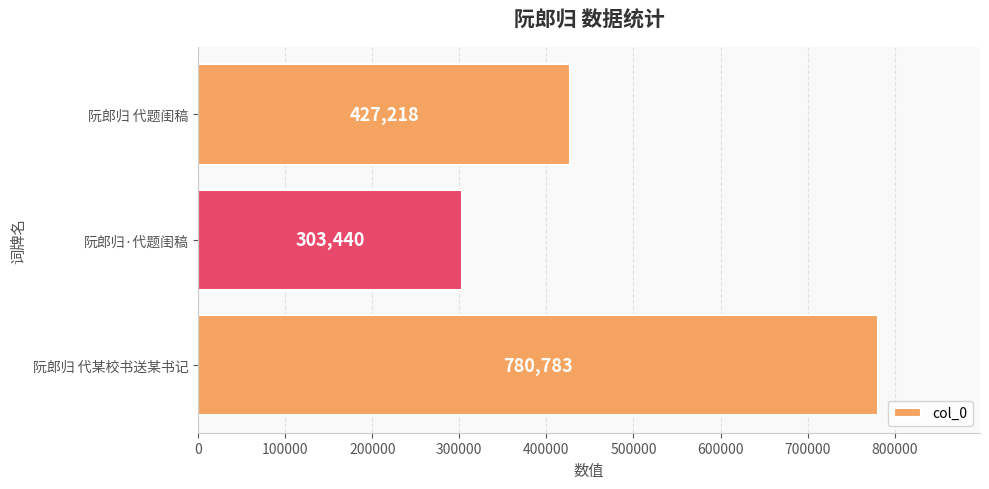

The chart shows a value of 780783 at 阮郎归 代某校书送某书记. True or false?

True